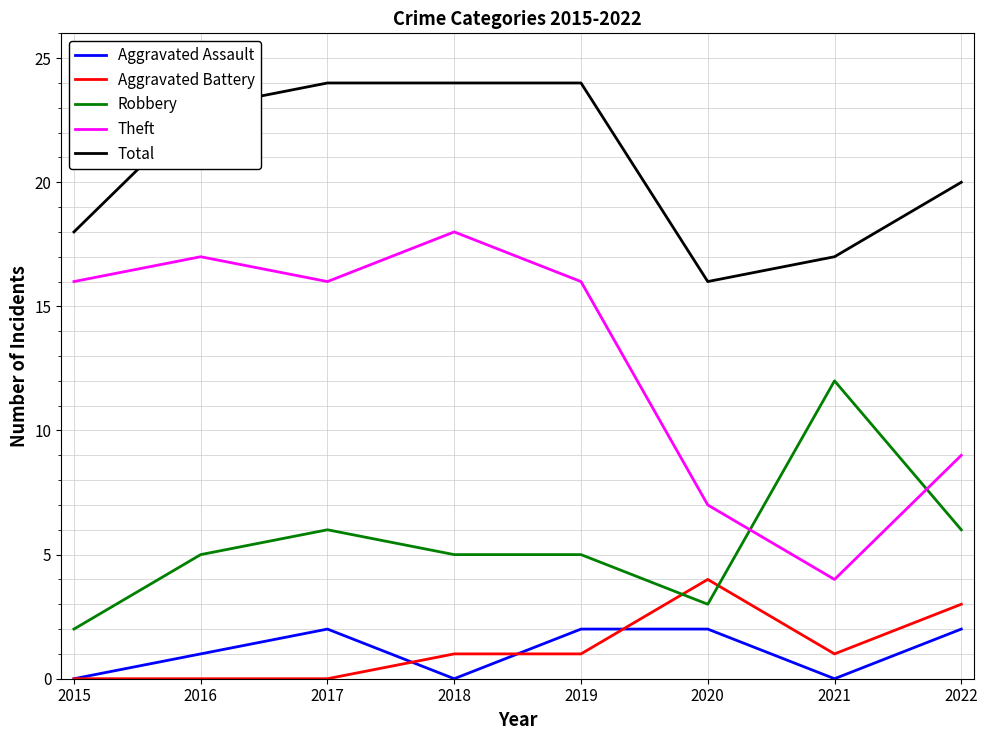

Is this an area chart (filled region under the line)?

No